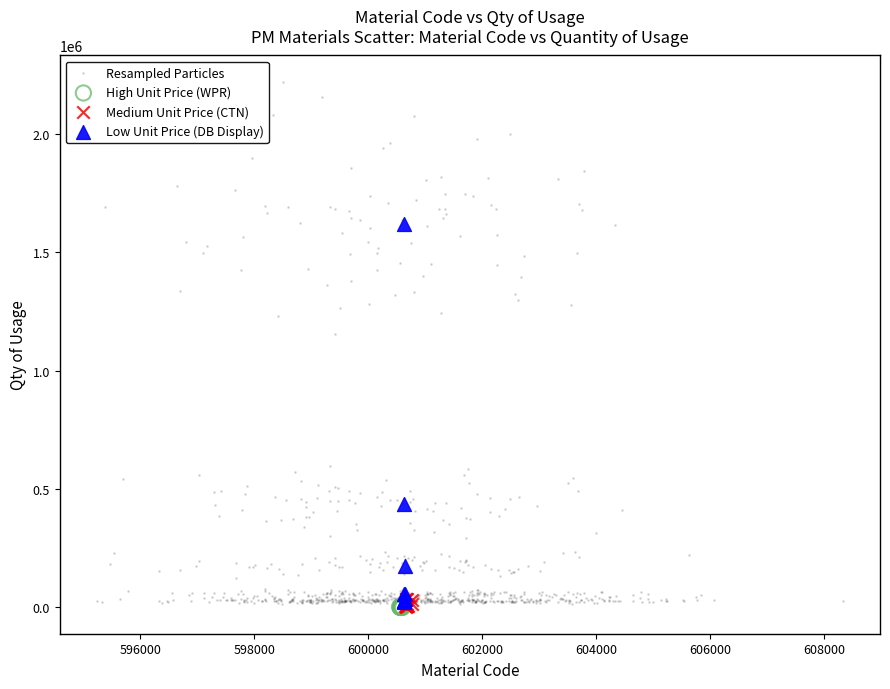

Which series contains the highest Y value?

Resampled Particles